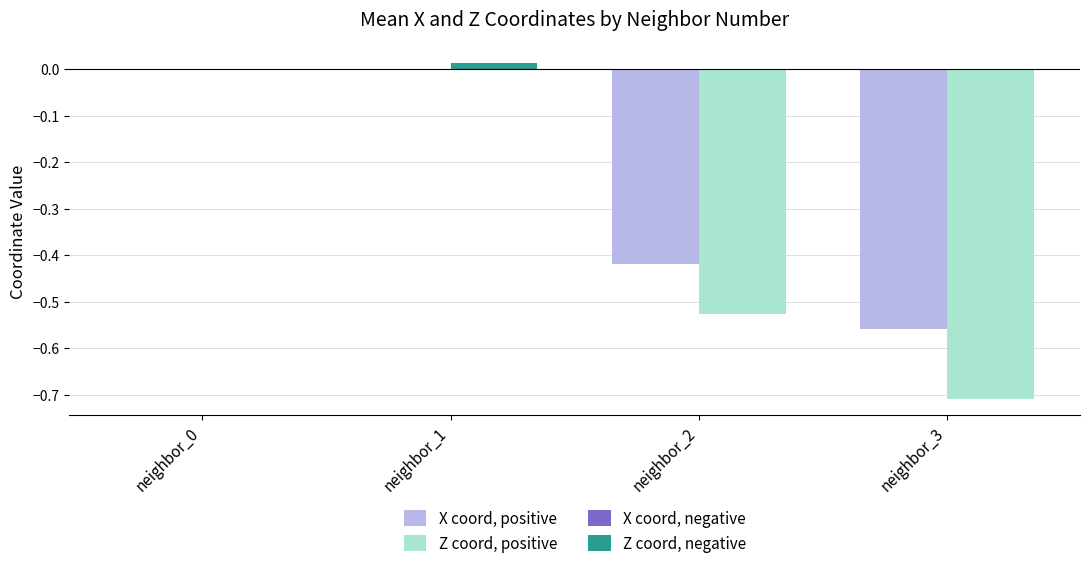

At which category does the chart reach its minimum across all series?

neighbor_3